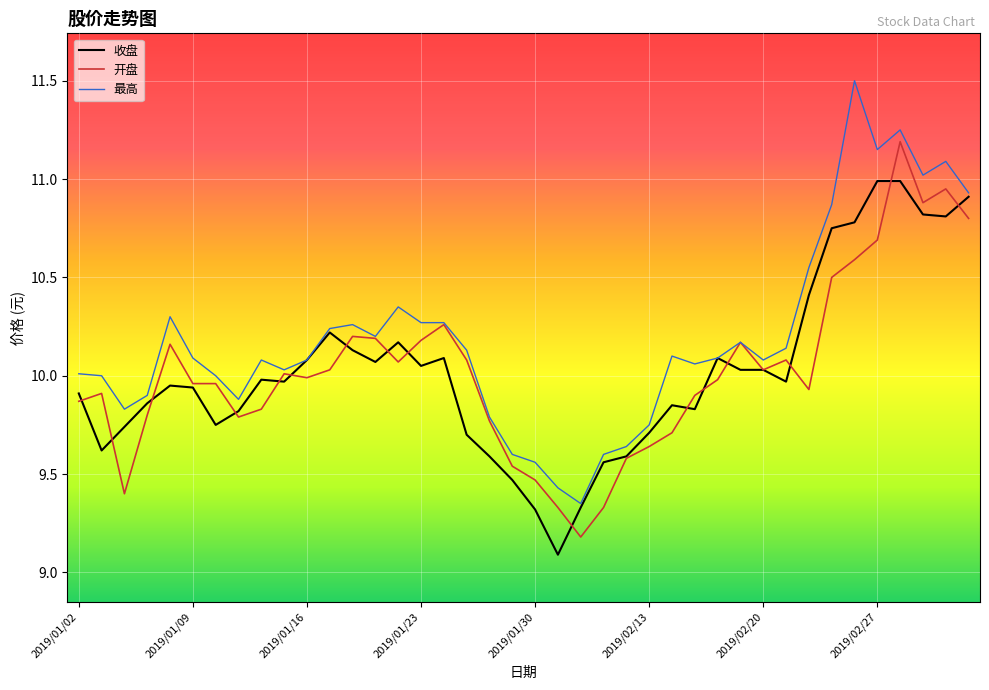

What are all the series names shown in the legend?

收盘, 开盘, 最高